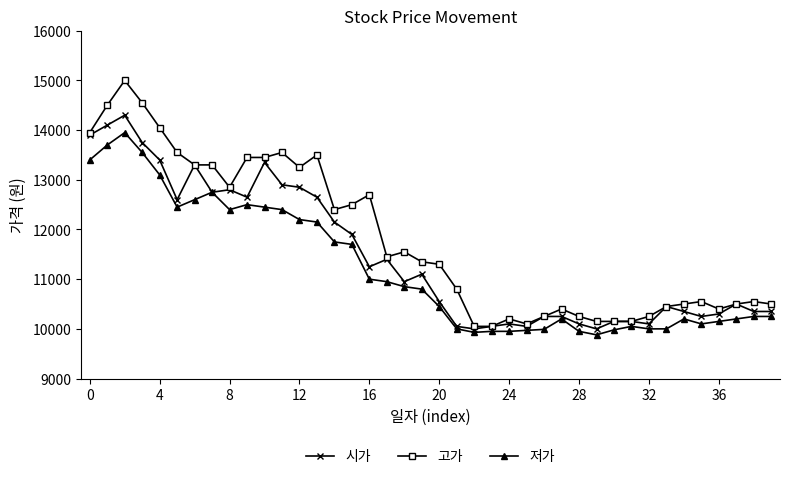

True or false: 고가 has more than 2 interior local peaks.

True